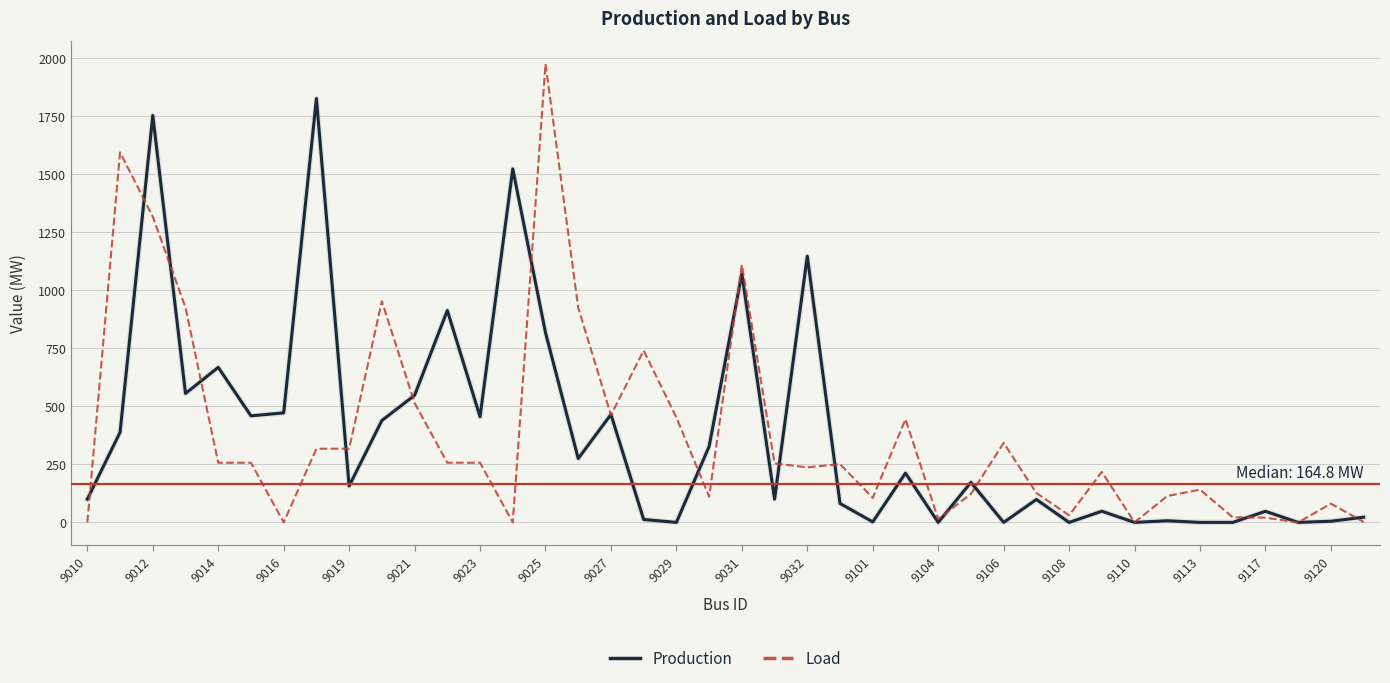

What is the maximum value for Load?

1976.0